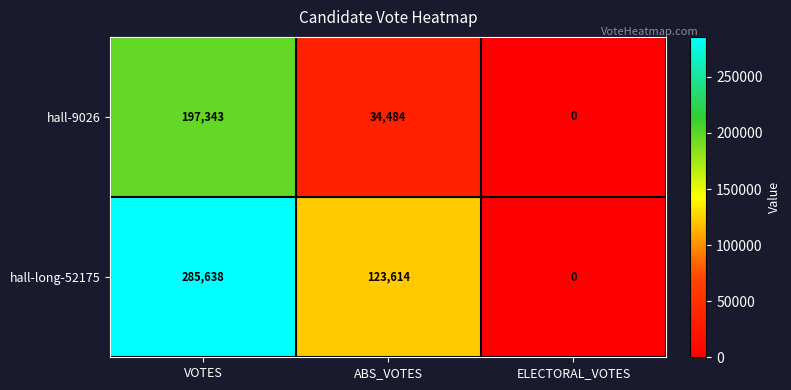

What is the total value across all series at VOTES?

482981